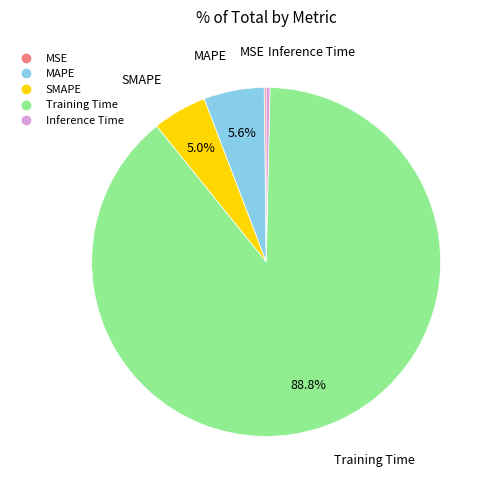

To the nearest percent, what portion does MAPE represent?

6%